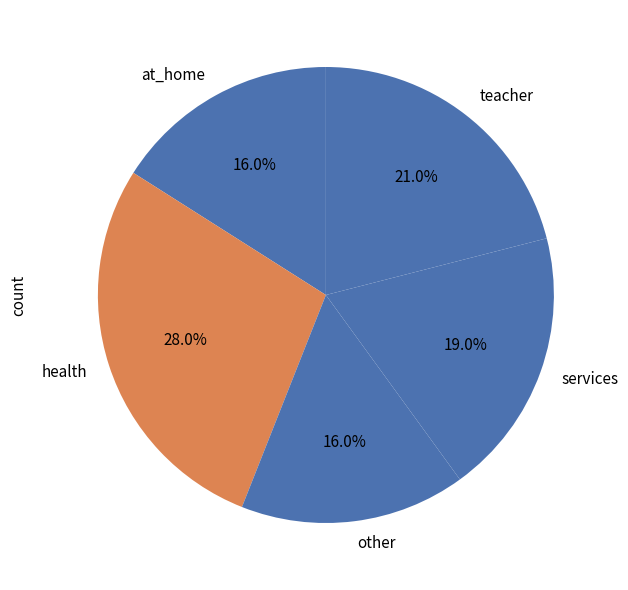

Is there a majority slice in this chart?

No